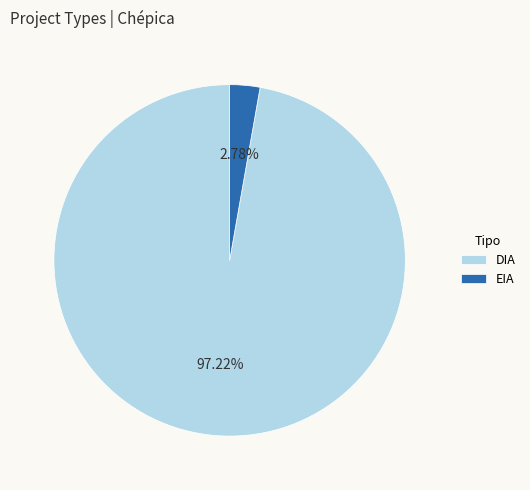

Which category has the biggest portion of the pie?

DIA